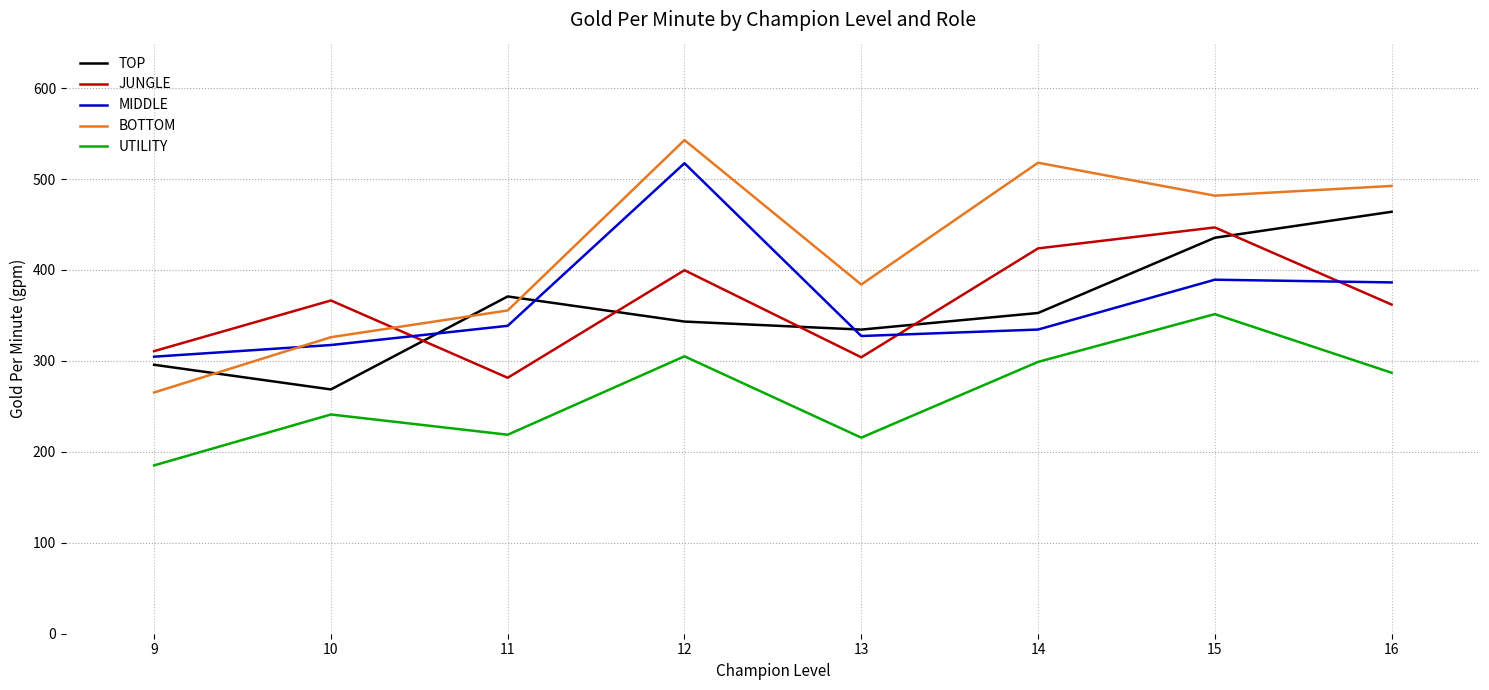

How many values in the TOP series are below 352?

4